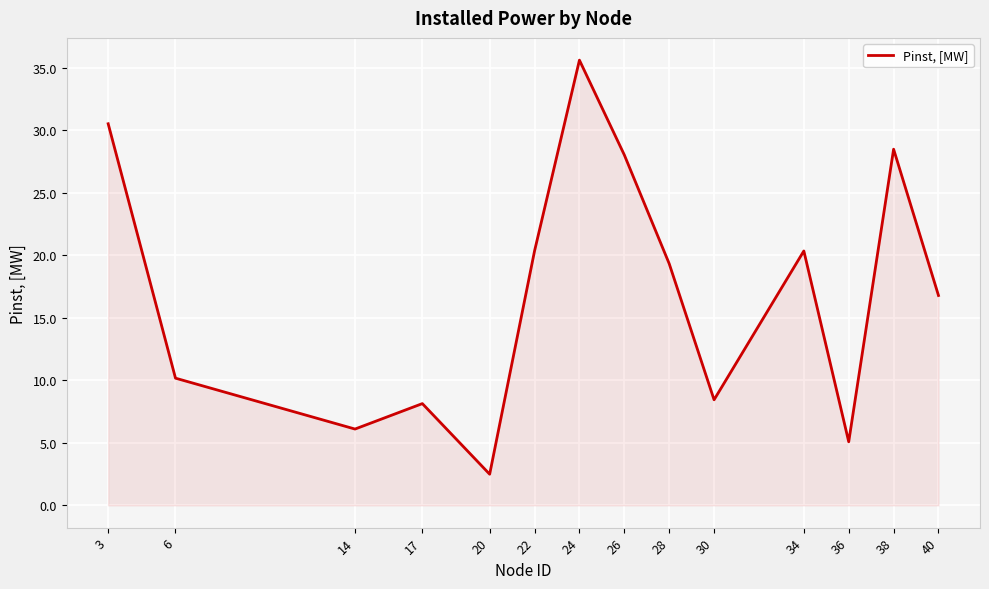

The chart shows a value of 20.4 at 22. True or false?

True